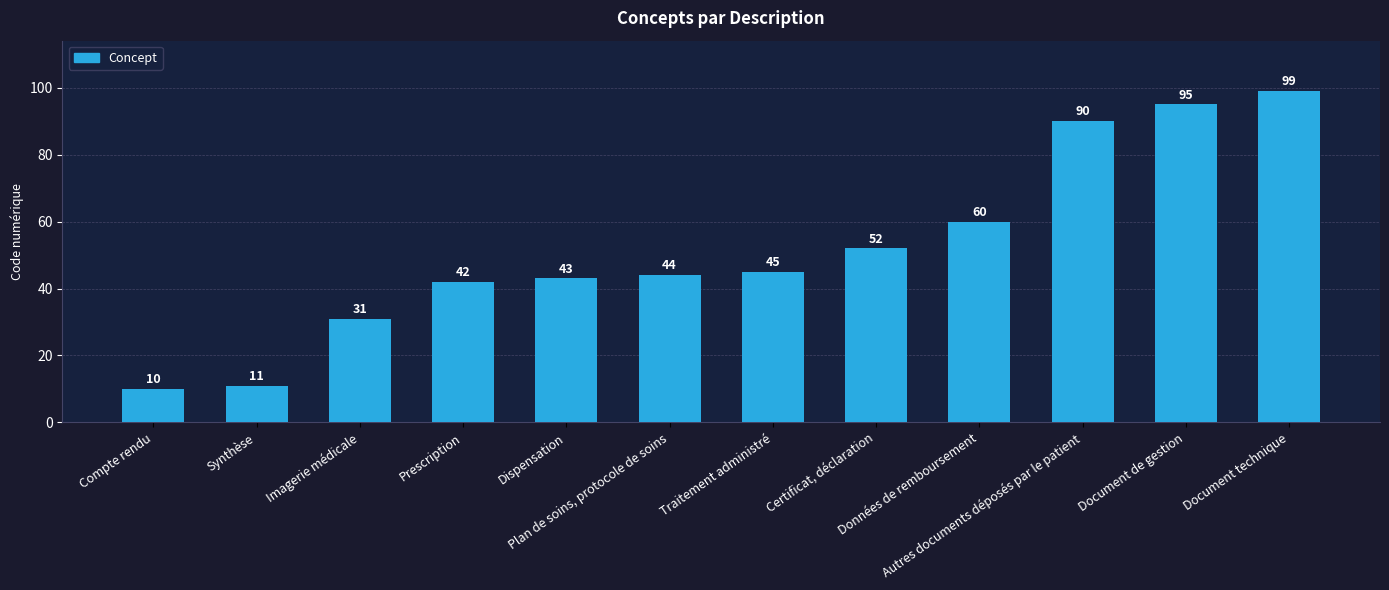

How many data points does each series have?

12